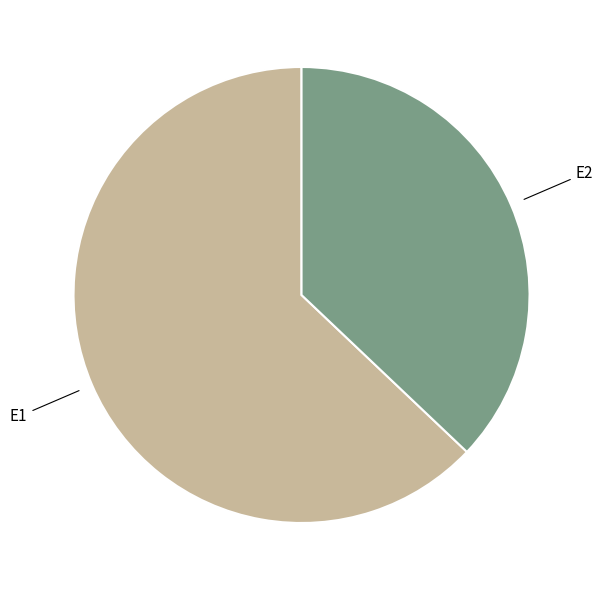

Does any single category account for the majority?

Yes